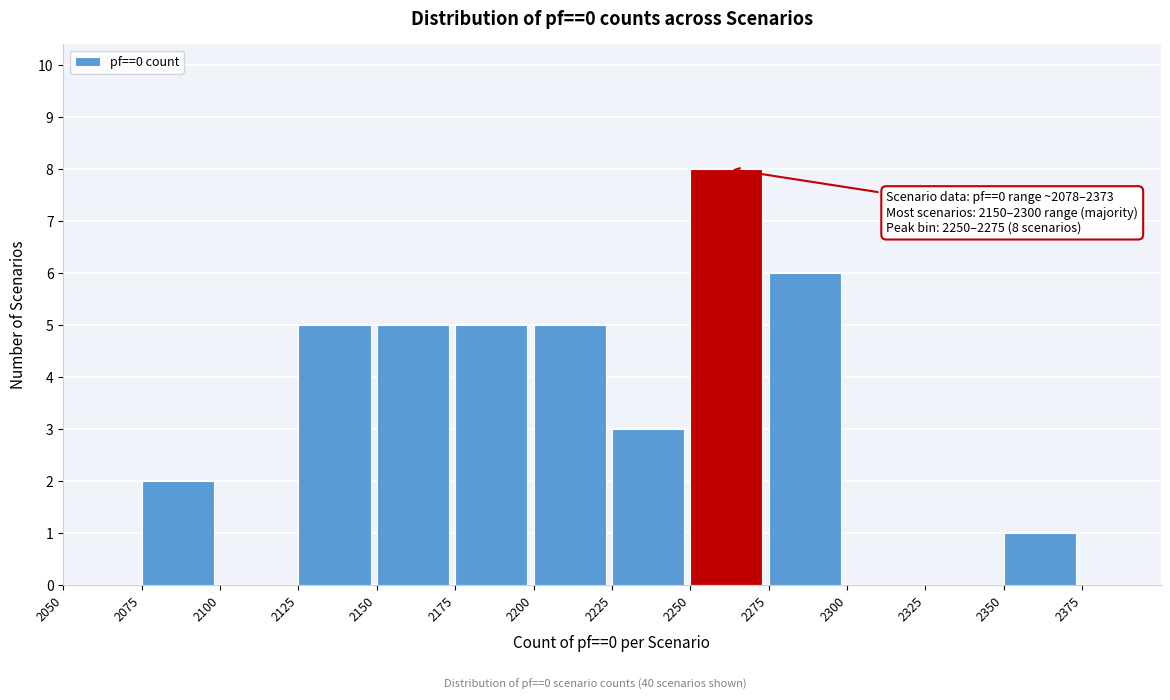

Which range on the x-axis has the tallest bar?

2250 to 2275